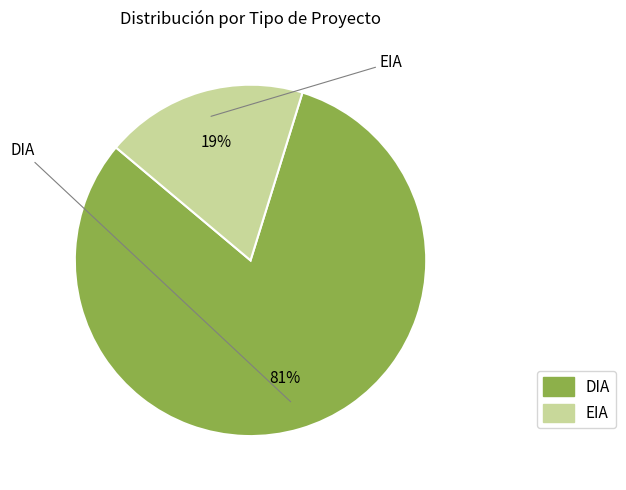

Does DIA account for over 50% of the chart?

Yes